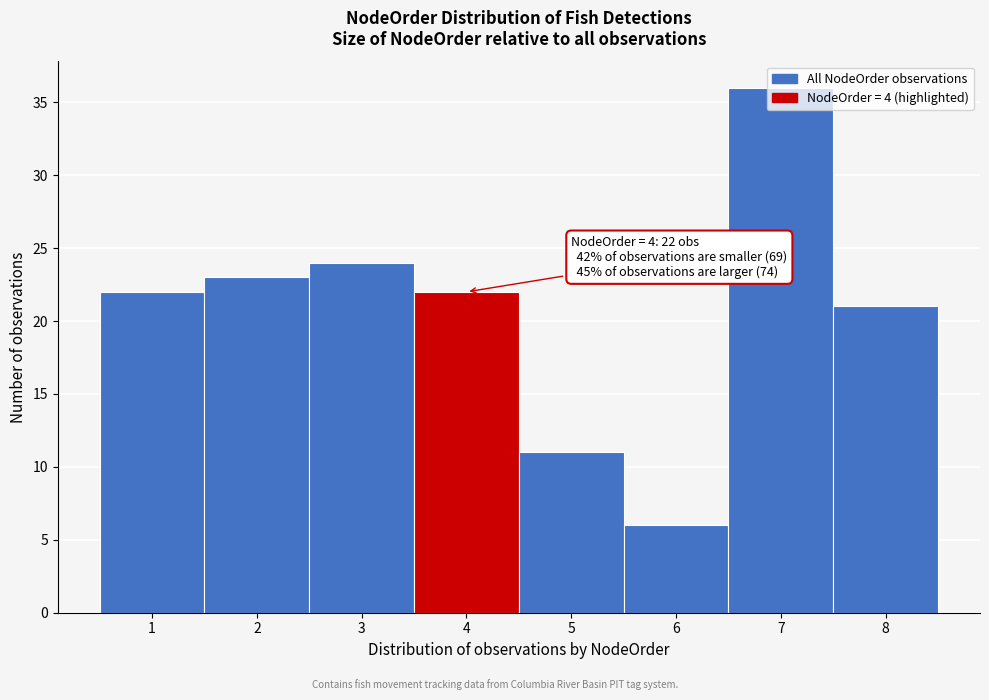

What is the difference between the maximum and minimum values?

30